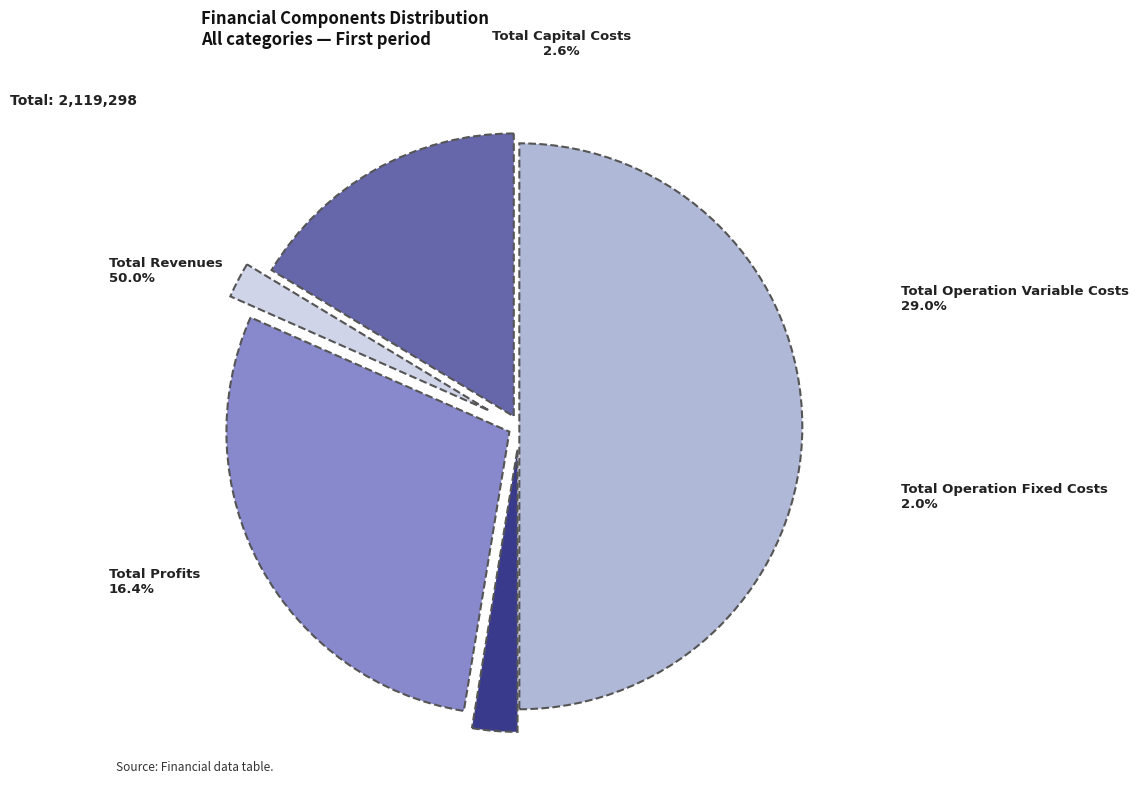

To the nearest percent, what is the average slice percentage?

20%